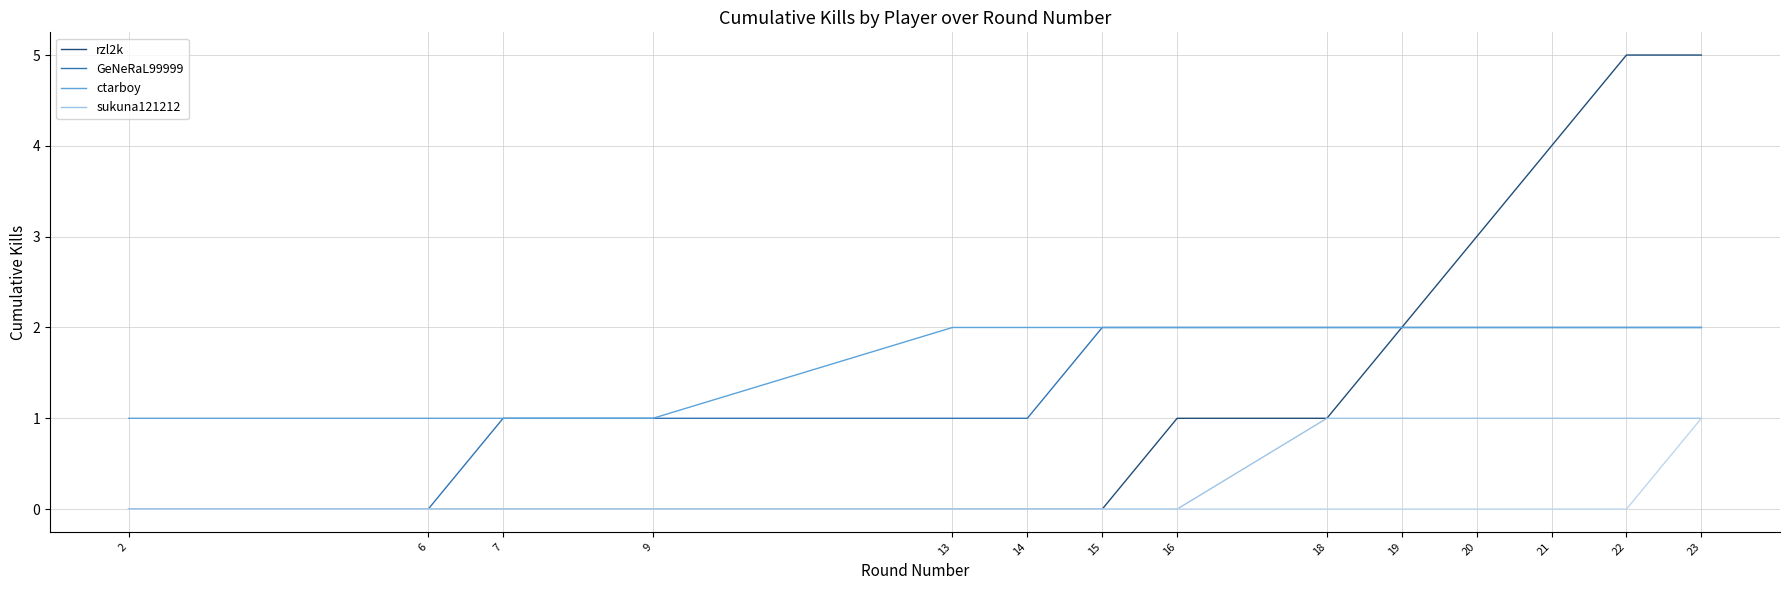

Reading left to right, extract all data points from this chart.

rzl2k: 2=0	6=0	7=0	9=0	13=0	14=0	15=0	16=1	18=1	19=2	20=3	21=4	22=5	23=5
GeNeRaL99999: 2=0	6=0	7=1	9=1	13=1	14=1	15=2	16=2	18=2	19=2	20=2	21=2	22=2	23=2
ctarboy: 2=1	6=1	7=1	9=1	13=2	14=2	15=2	16=2	18=2	19=2	20=2	21=2	22=2	23=2
sukuna121212: 2=0	6=0	7=0	9=0	13=0	14=0	15=0	16=0	18=1	19=1	20=1	21=1	22=1	23=1